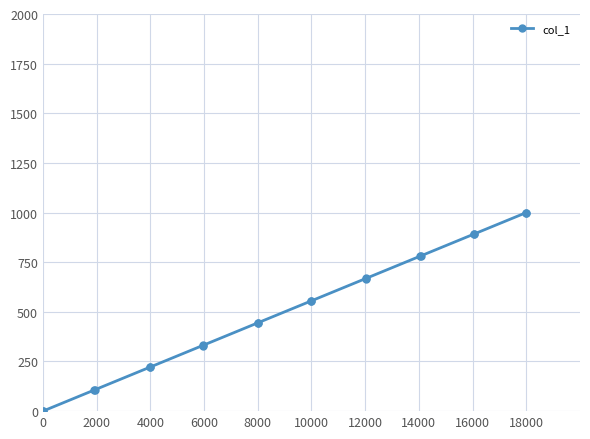

What is the maximum value shown in the chart?

1000.0